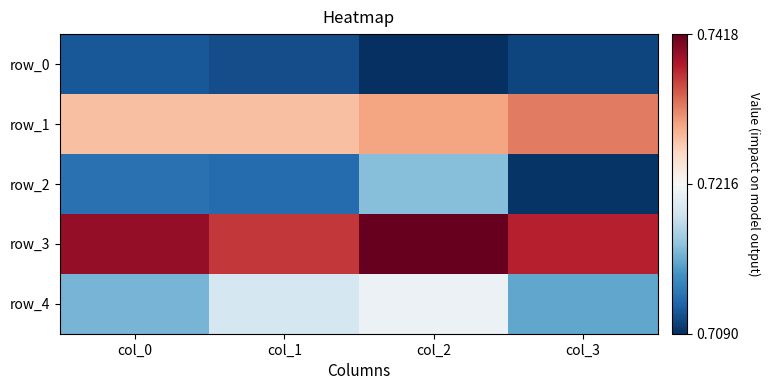

Reading left to right, what are all the values shown in this chart?

row_0: 0.7	0.7	0.7	0.7
row_1: 0.7	0.7	0.7	0.7
row_2: 0.7	0.7	0.7	0.7
row_3: 0.7	0.7	0.7	0.7
row_4: 0.7	0.7	0.7	0.7